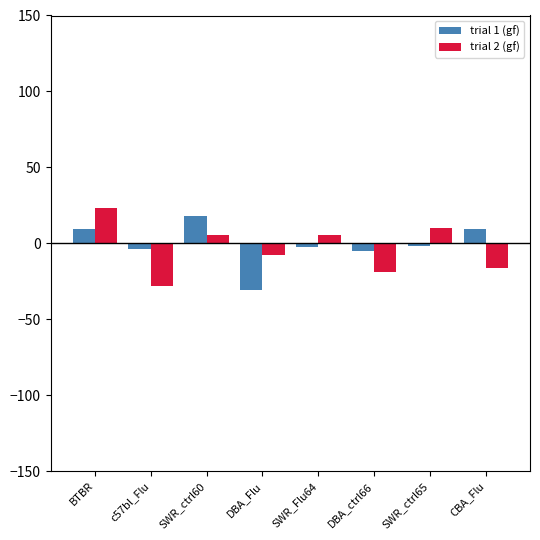

Rank the series by their maximum value, from highest to lowest.

trial 2 (gf), trial 1 (gf)